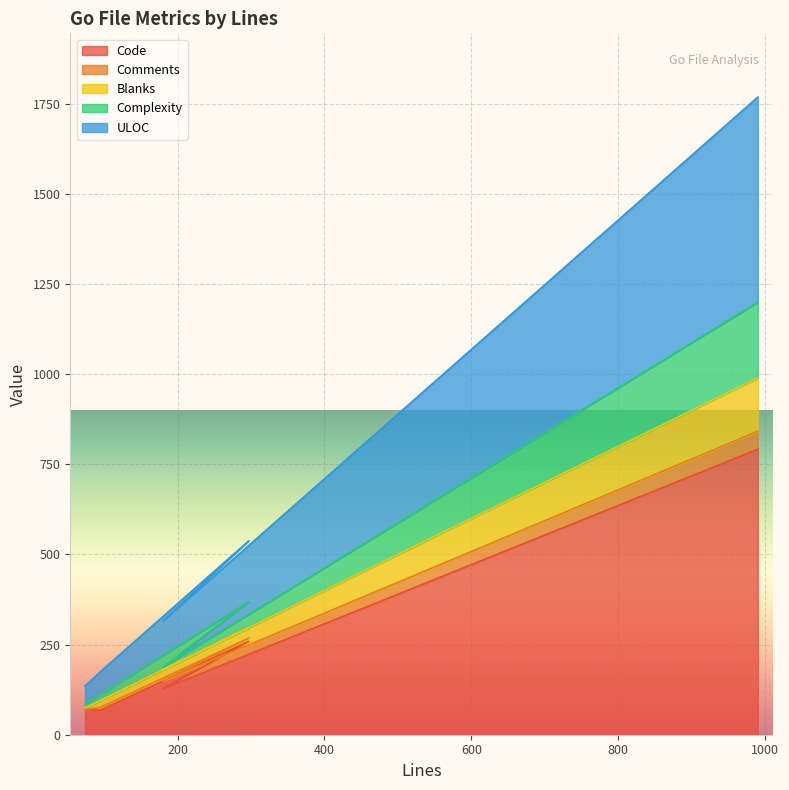

What is the lowest value of the Code series?

68